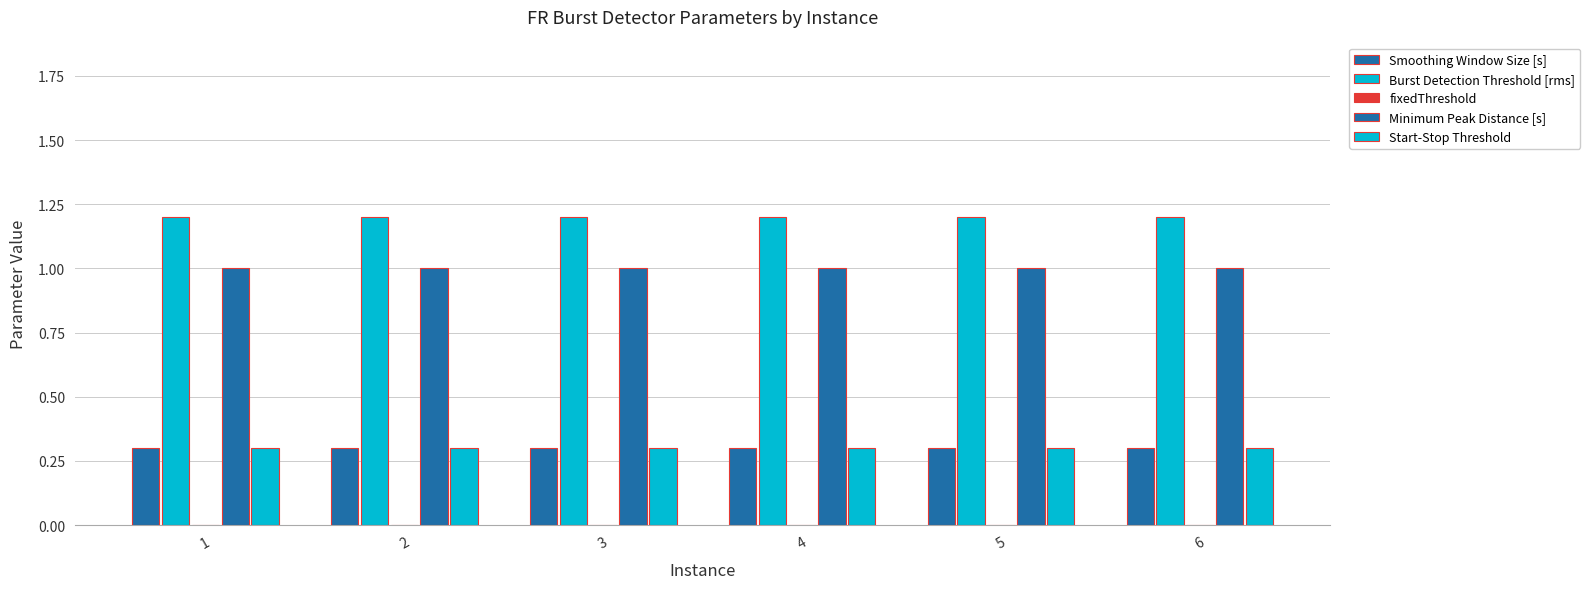

Count the number of categories in the chart.

6